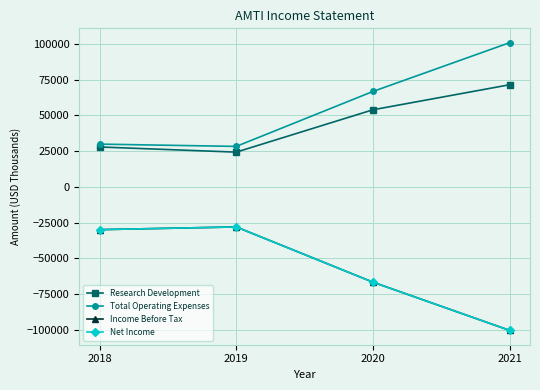

What is the total value across all series at 2020?

-12600